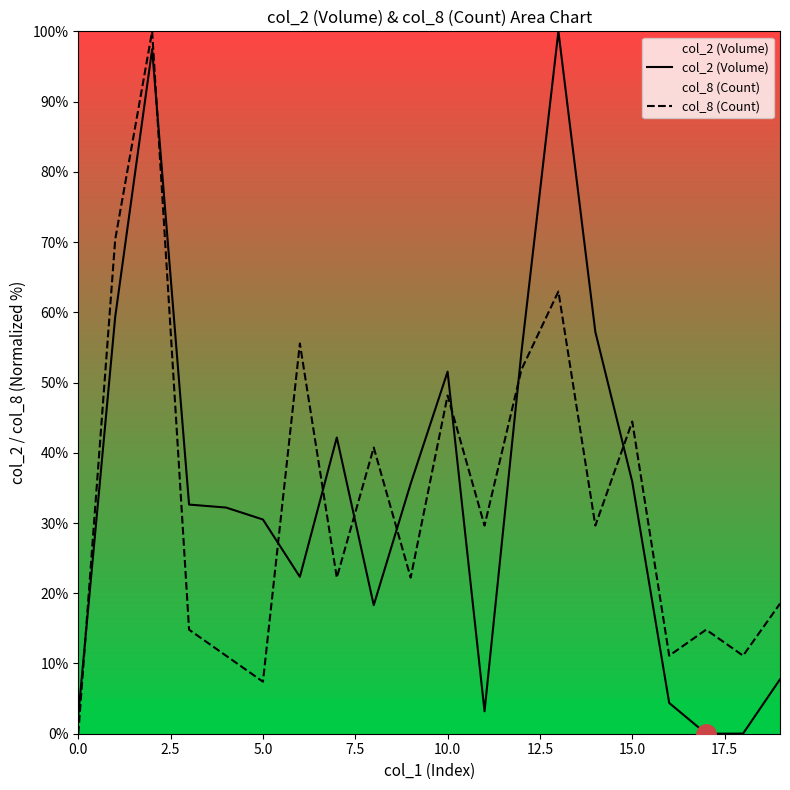

True or false: col_2 (Volume) and col_8 (Count) cross at least once.

True